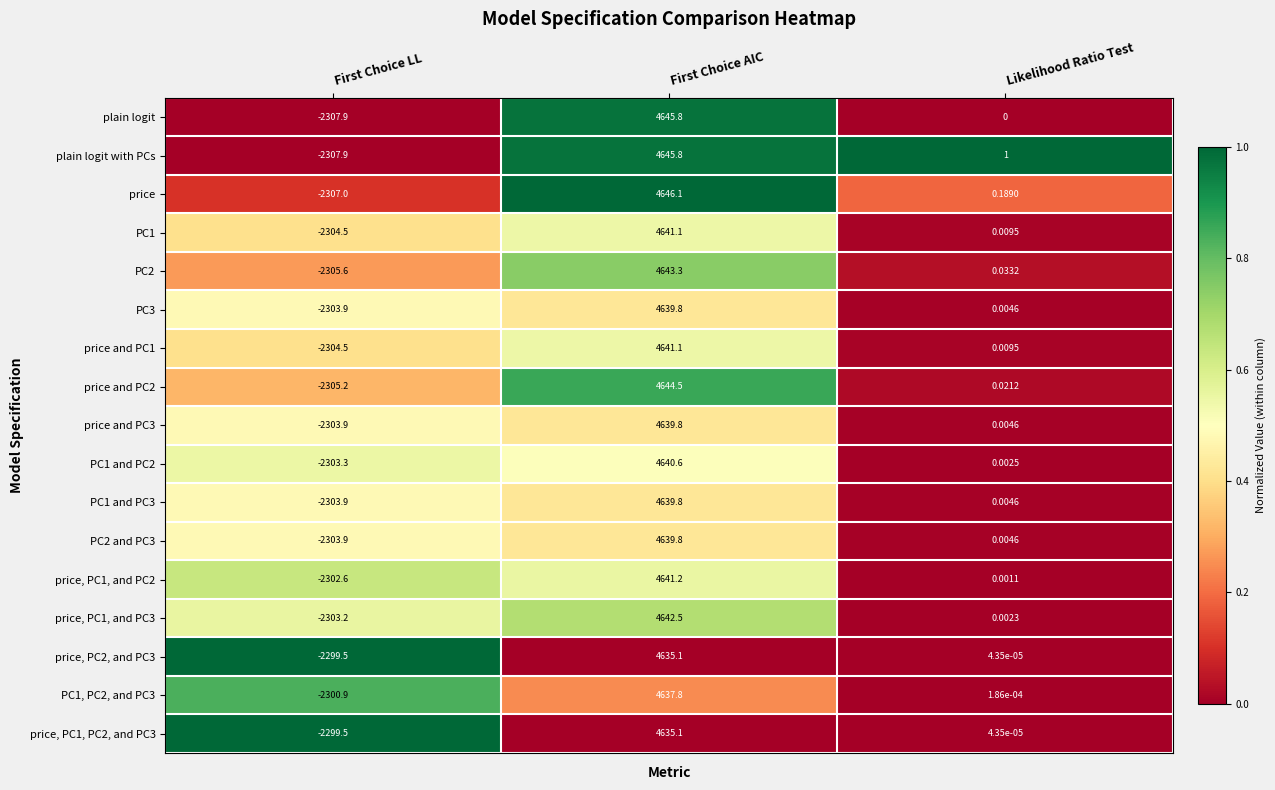

Where does the PC1 and PC3 series first go above 0?

First Choice AIC